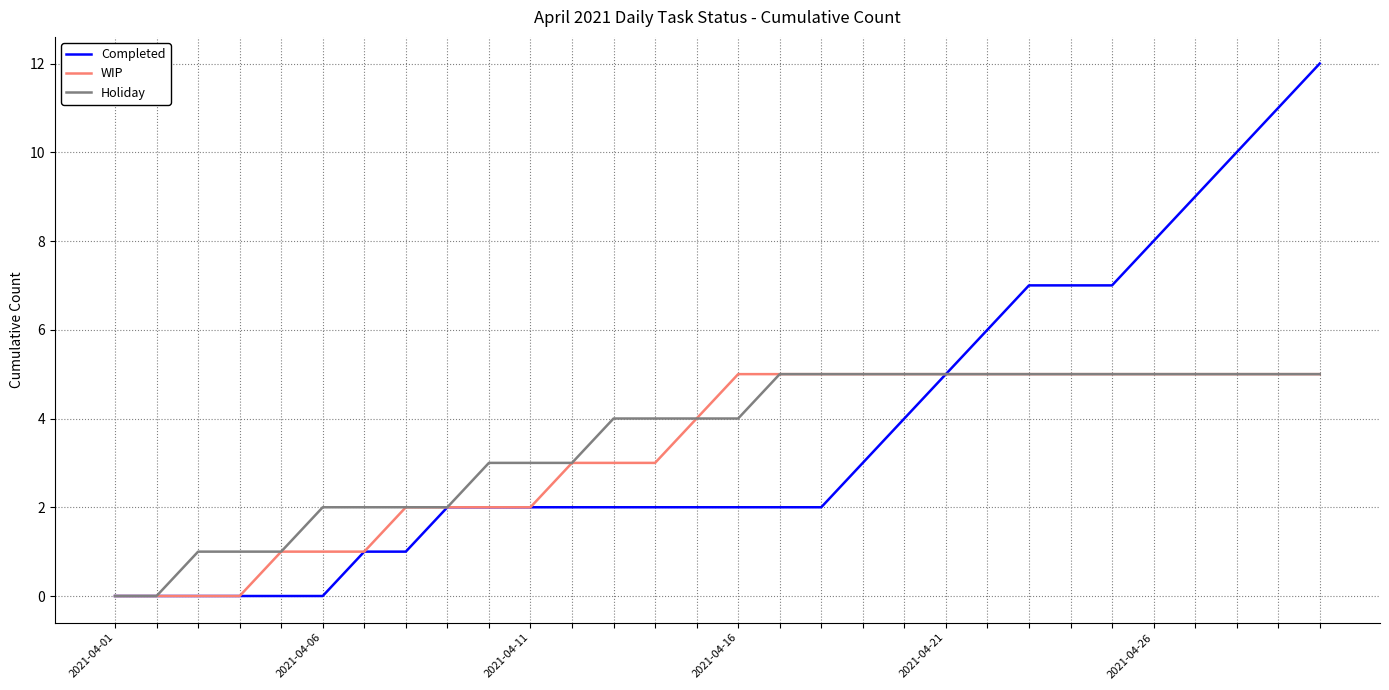

What is the maximum value for Completed?

12